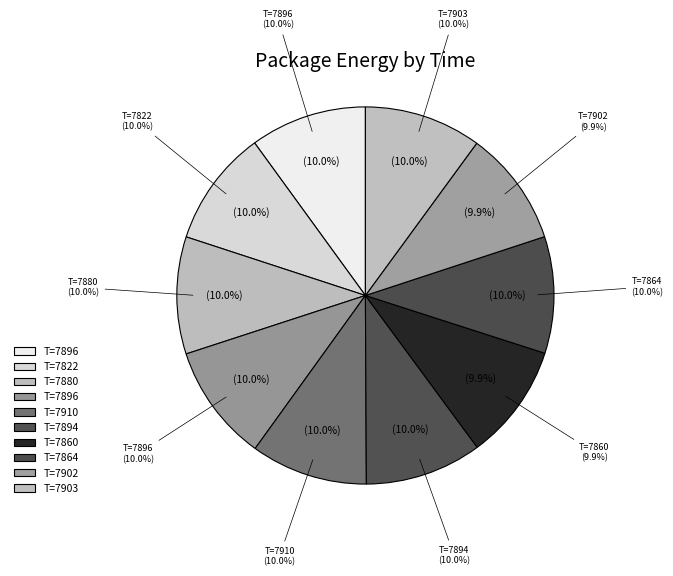

What portion of the pie excludes 7822?

90.0%